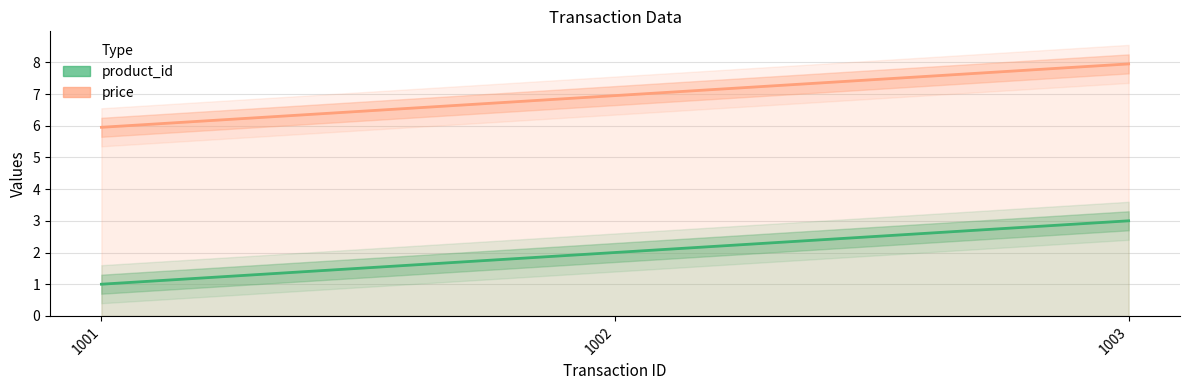

List the labels in order of price value, largest first.

1003, 1002, 1001